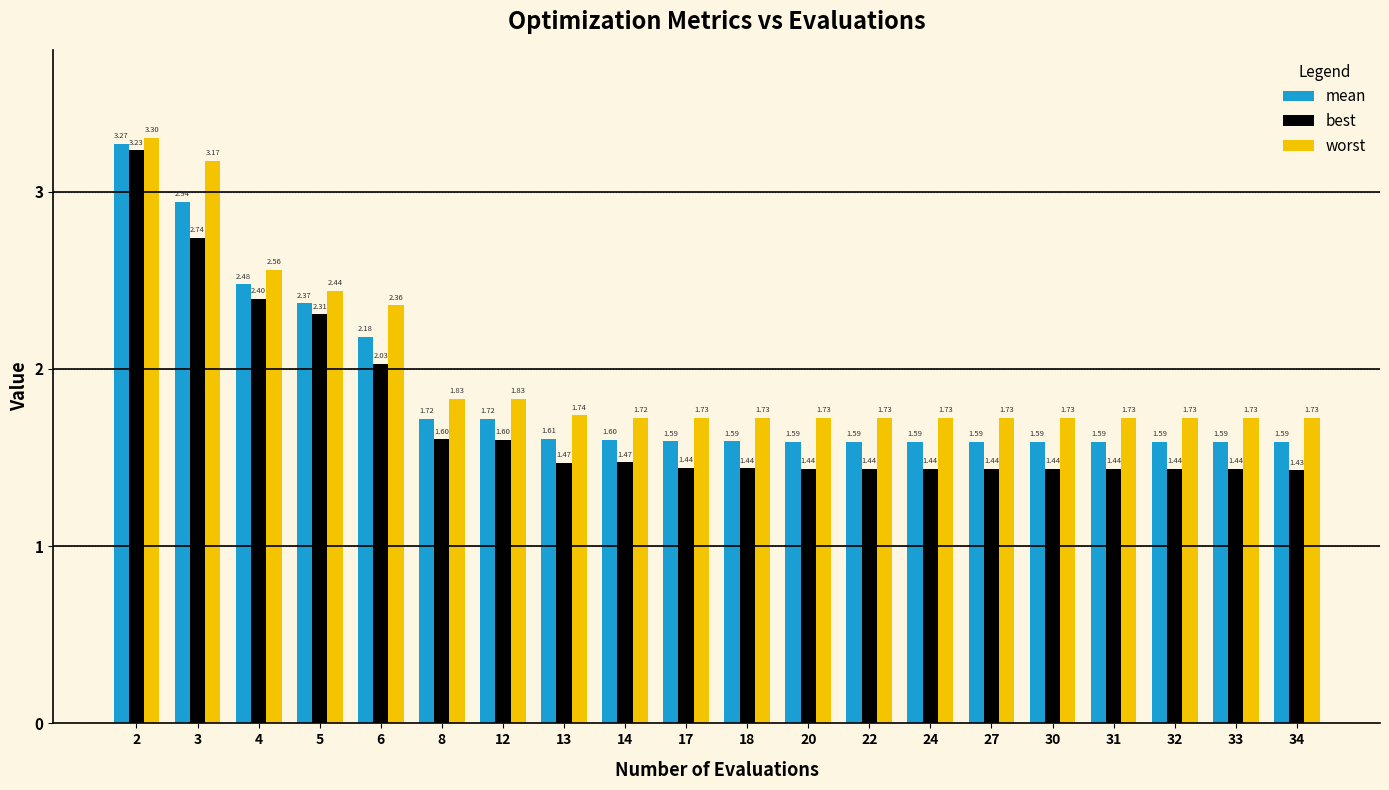

Which series has the widest spread of values?

best